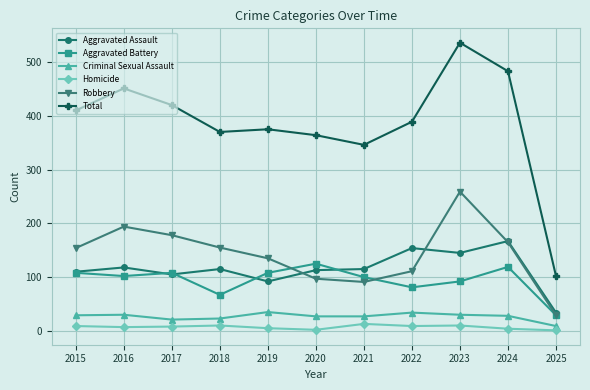

The value of Aggravated Battery at 2024 is 212. True or false?

False